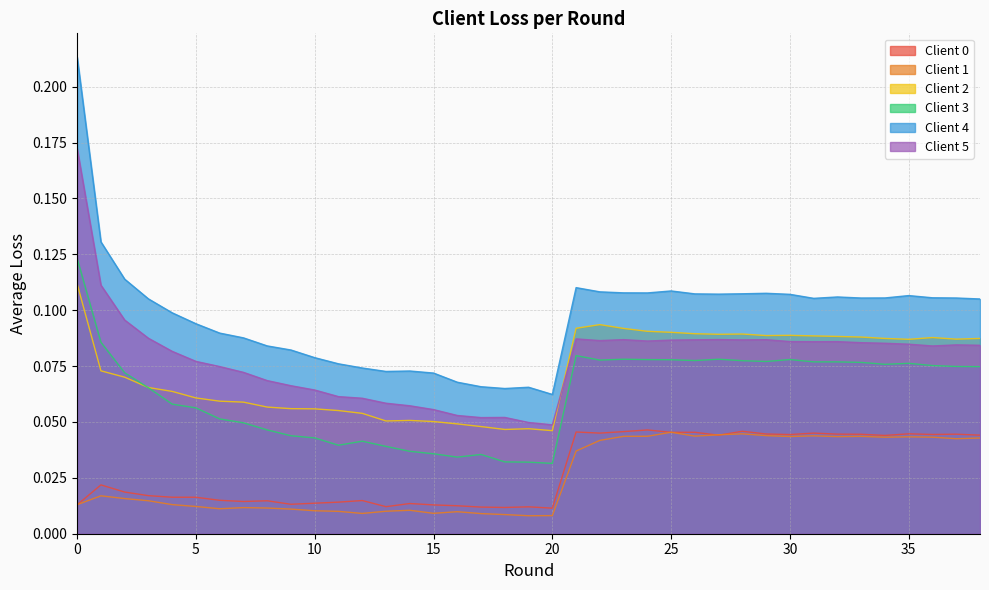

True or false: Client 0 has a value of 0.0 at 12.

False